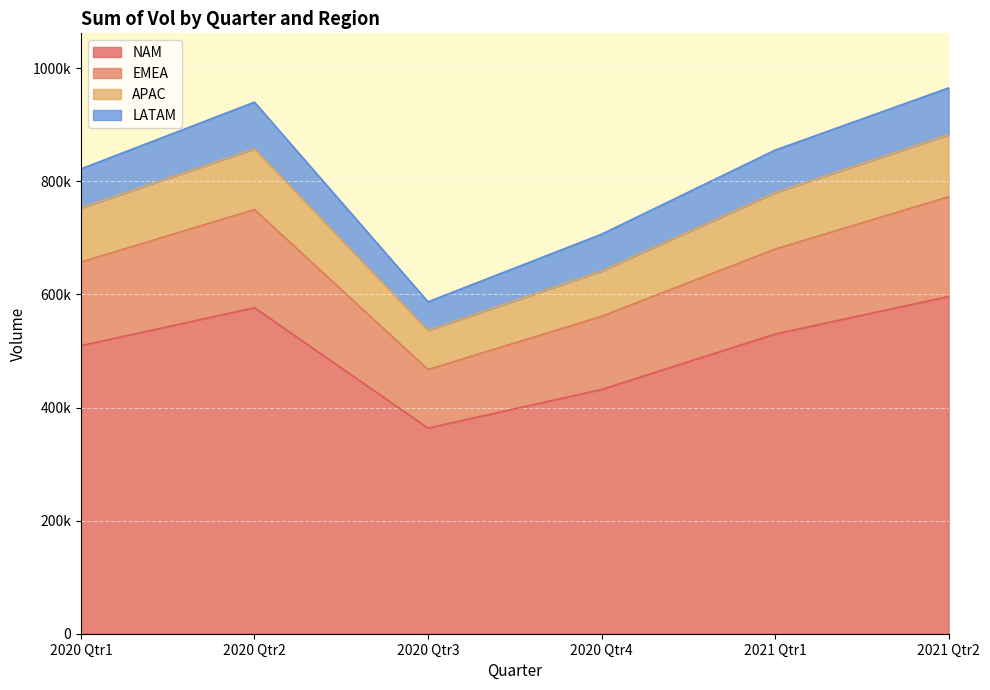

True or false: NAM and EMEA cross at least once.

False